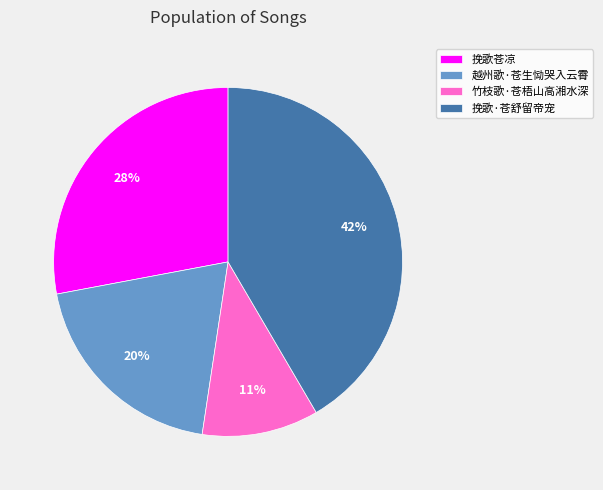

What percentage is the 挽歌·苍舒留帝宠 slice, to the nearest percent?

42%